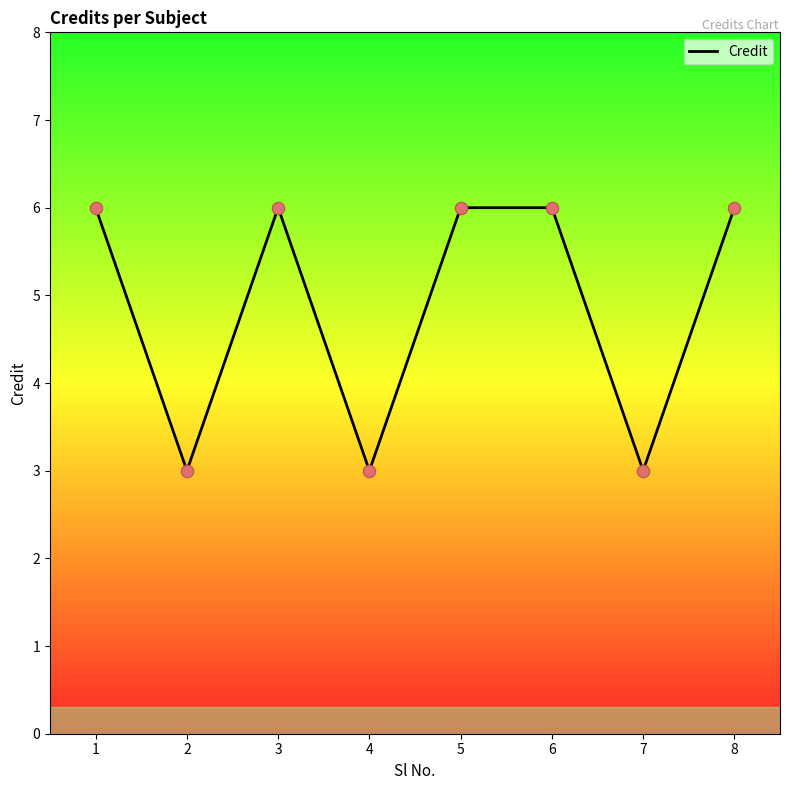

What is the change in value from 4 to 8?

+3